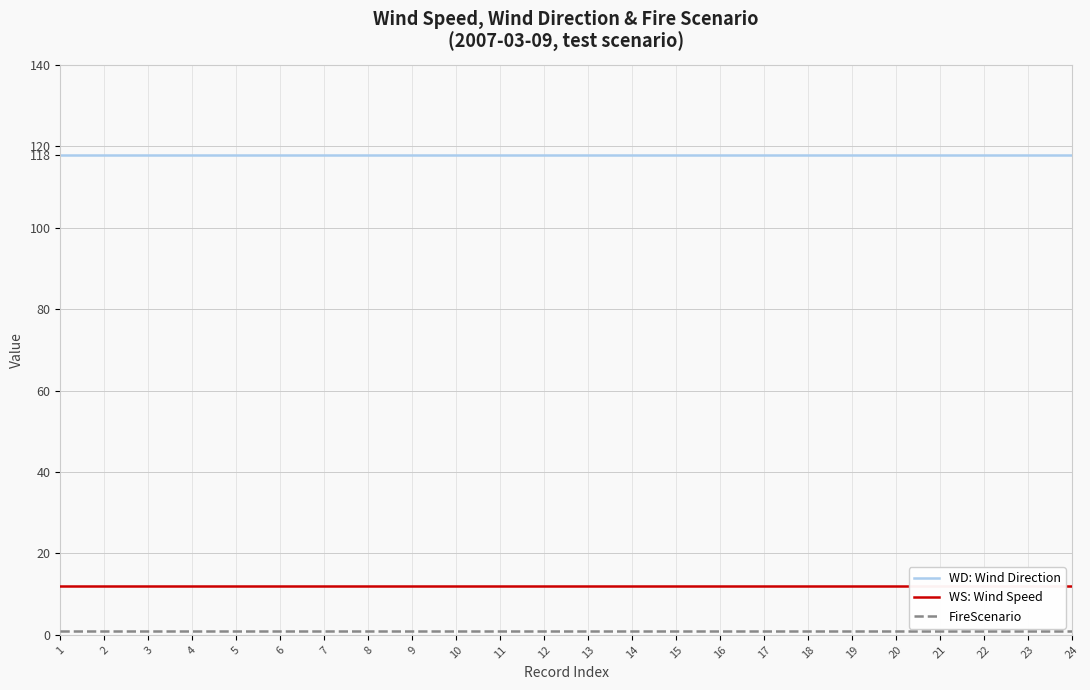

True or false: WS: Wind Speed and WD: Wind Direction intersect in this chart.

False